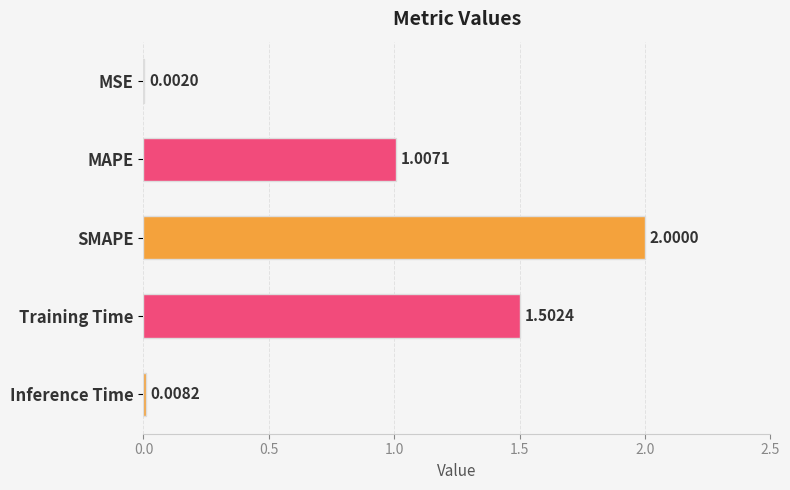

At which label is the value closest to 1?

MAPE